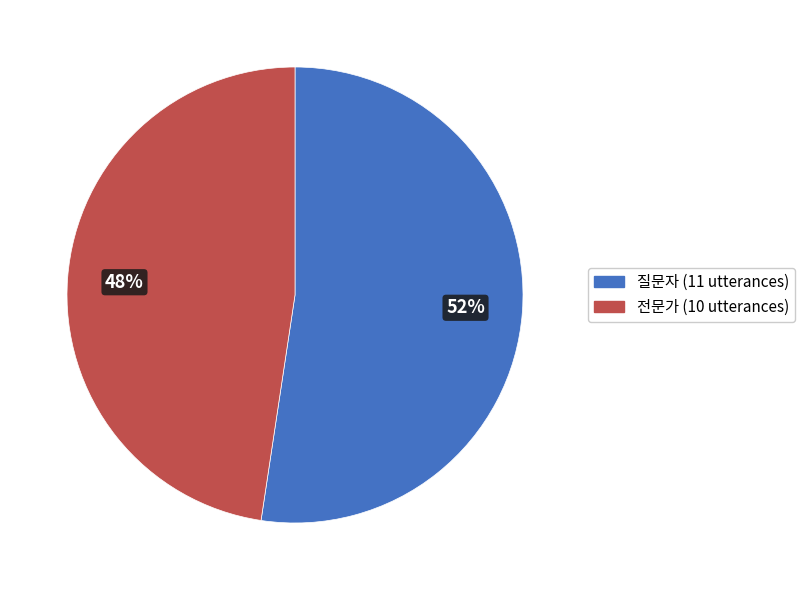

Which slice represents more than half of the pie?

질문자